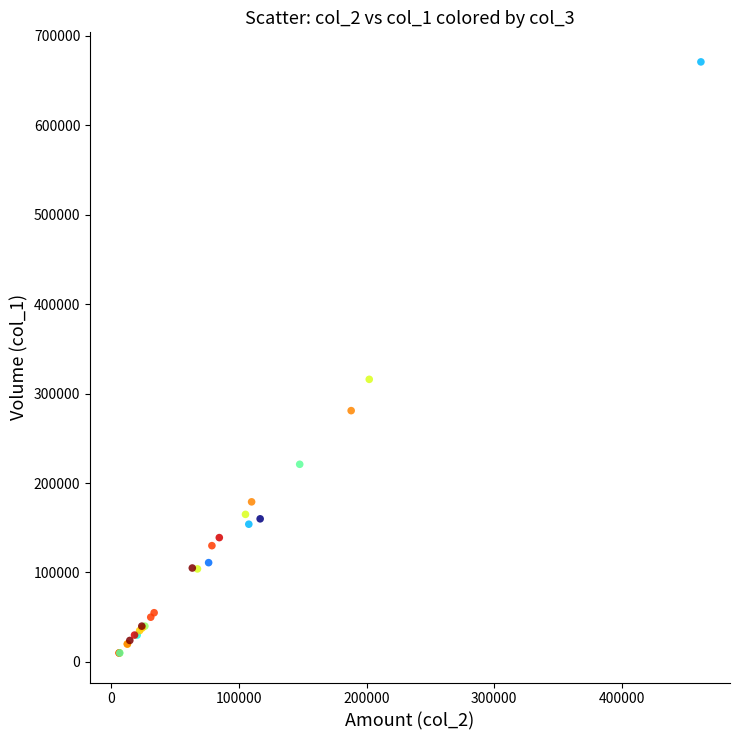

What Y value in the scatter plot is closest to 340500?

316000